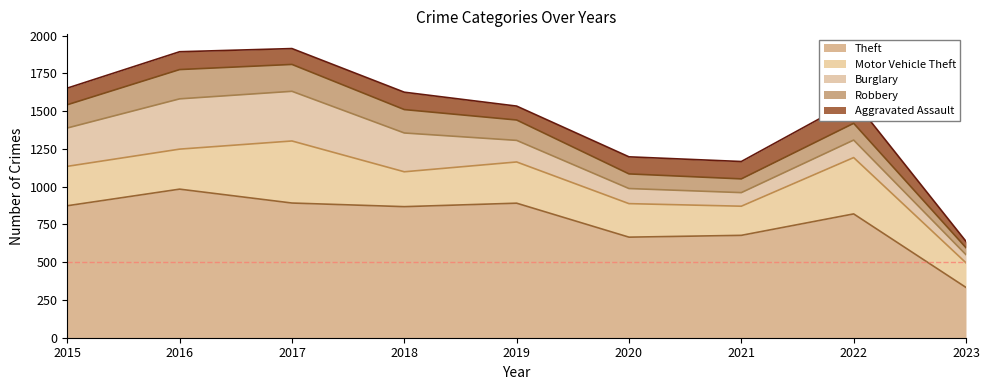

What is the average value of the Motor Vehicle Theft series?

266